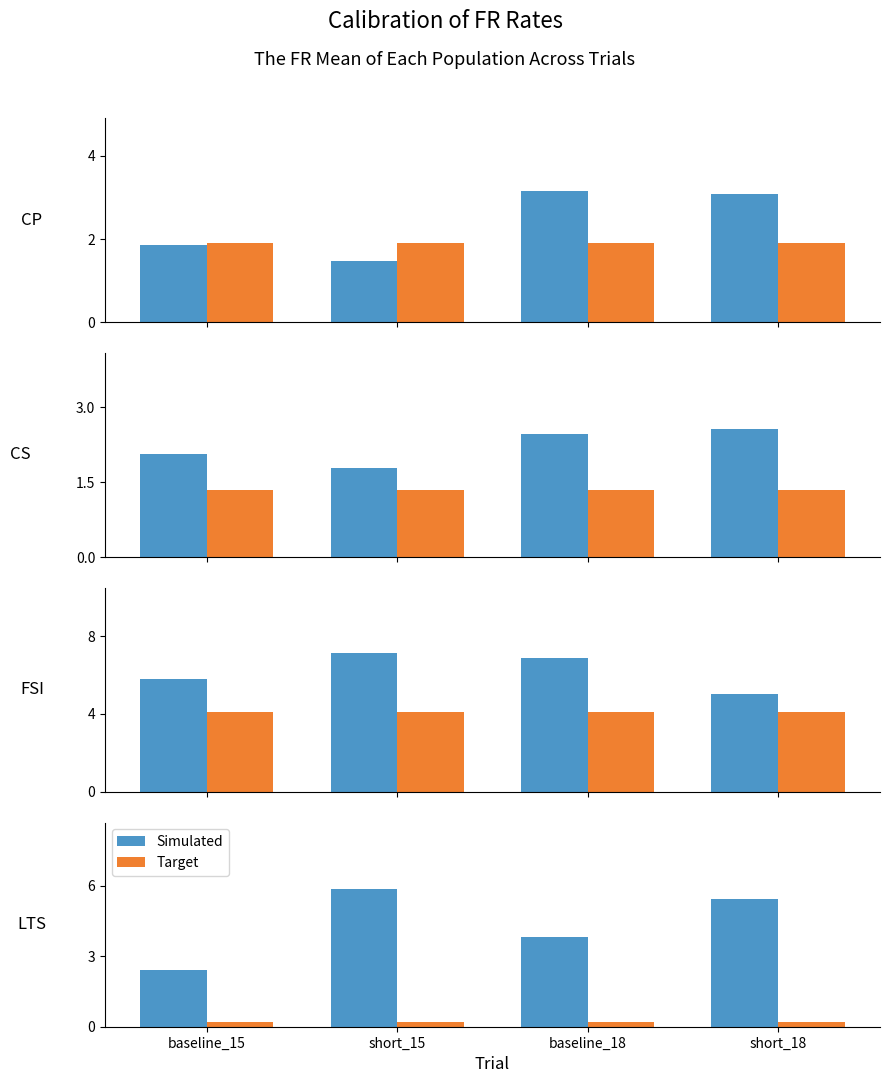

At which category is the sum across all series the highest?

short_15